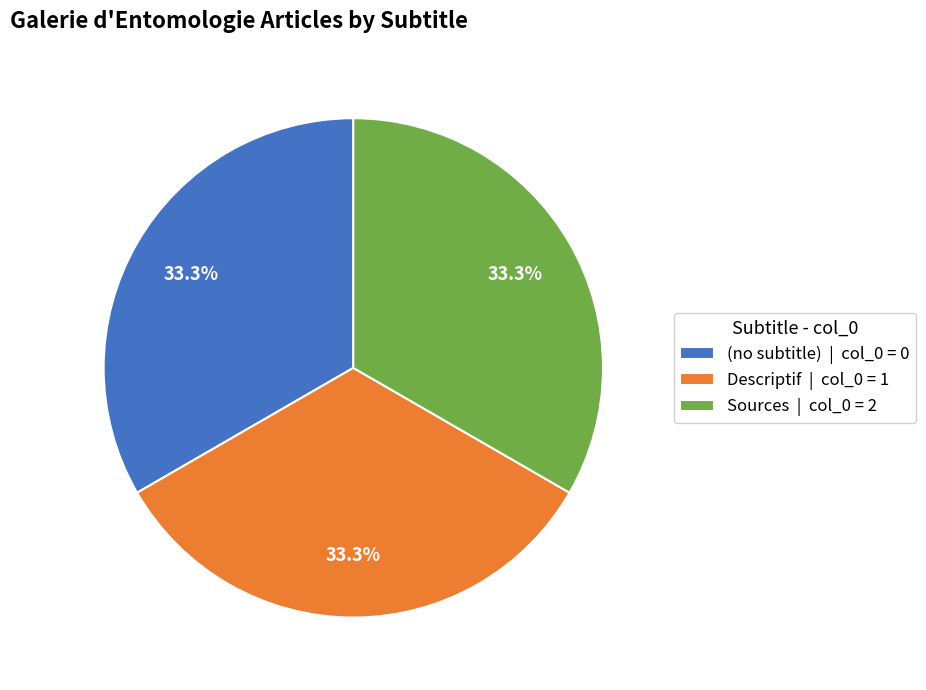

Approximately how many times larger is the value at Sources | col_0 = 2 compared to Descriptif | col_0 = 1?

1.0